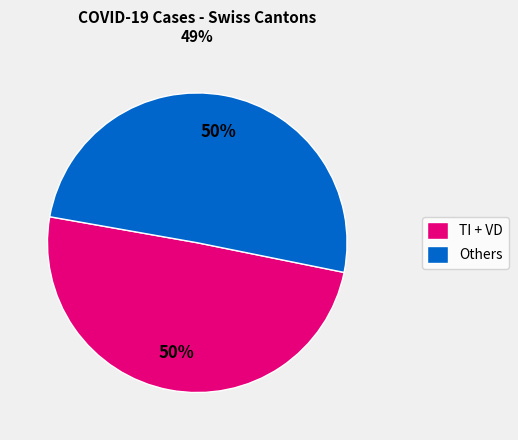

The TI + VD slice represents 44% of the pie. True or false?

False